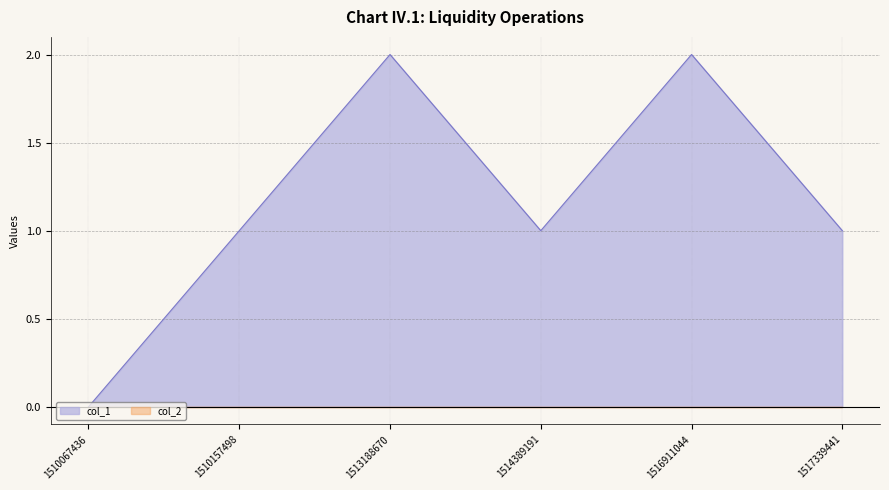

Rank the categories by value from lowest to highest.

1510067436, 1510157498, 1514389191, 1517339441, 1513188670, 1516911044